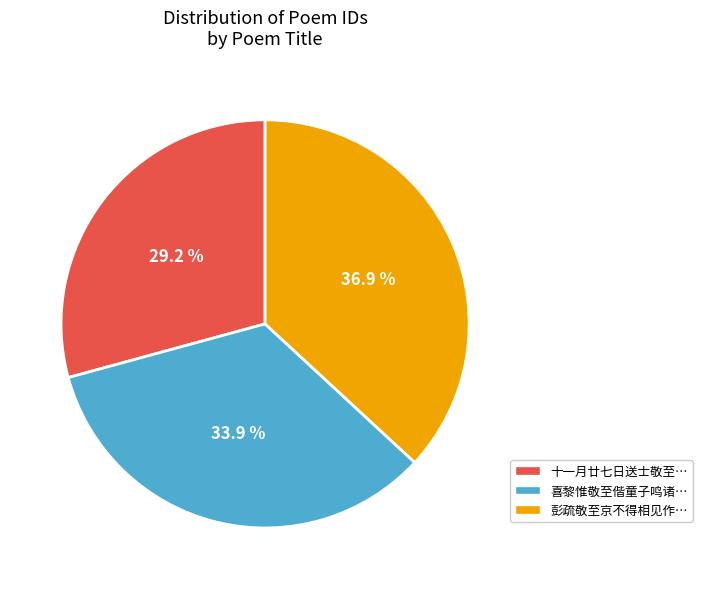

Is there any slice that represents more than half of the pie?

No